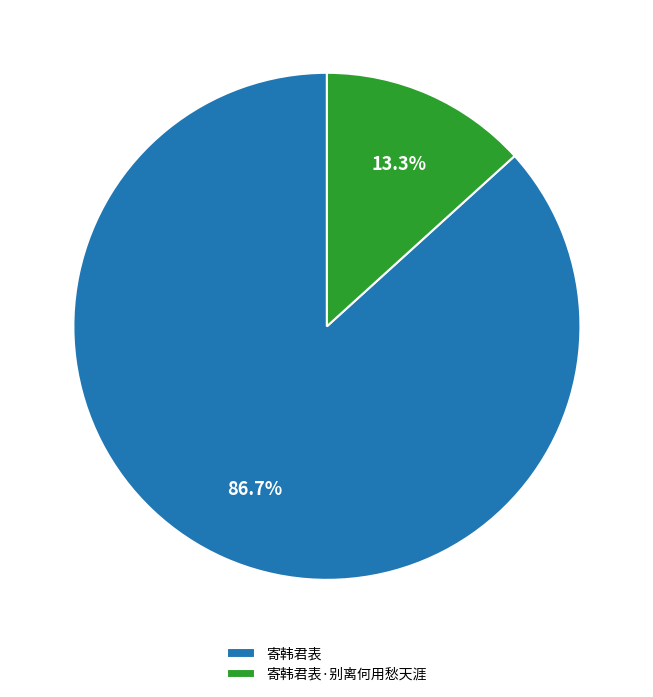

Count the number of slices in the pie.

2